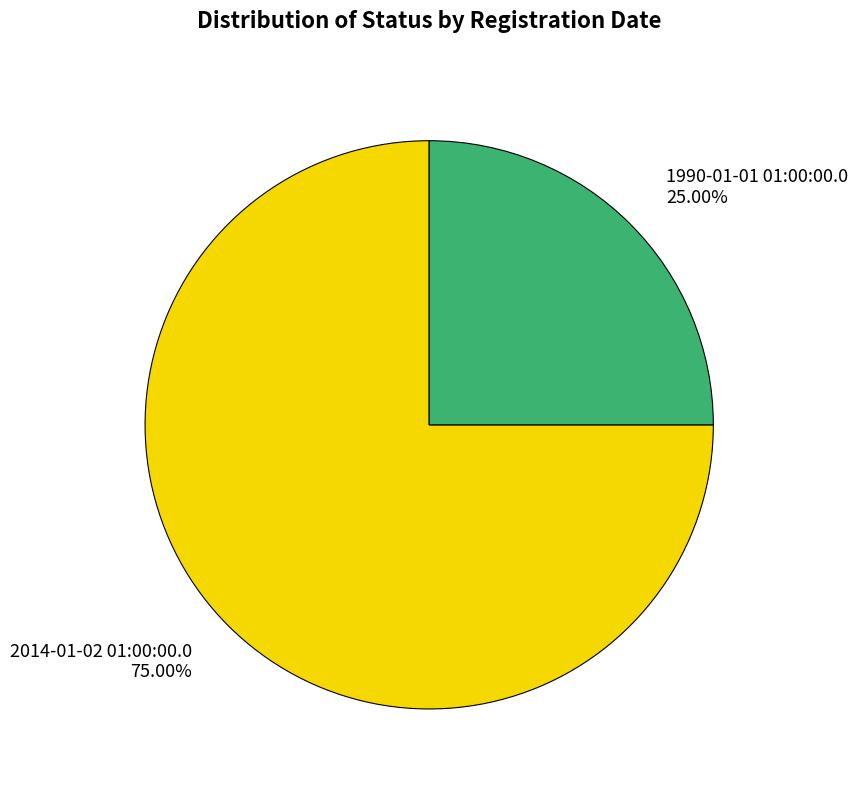

To the nearest percent, what is the difference between the largest and smallest slice percentages?

50%